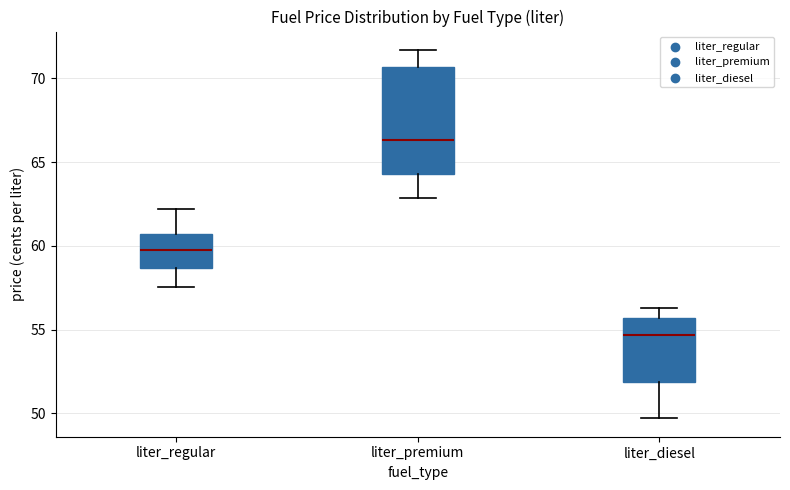

Which box's median line is the lowest?

liter_diesel